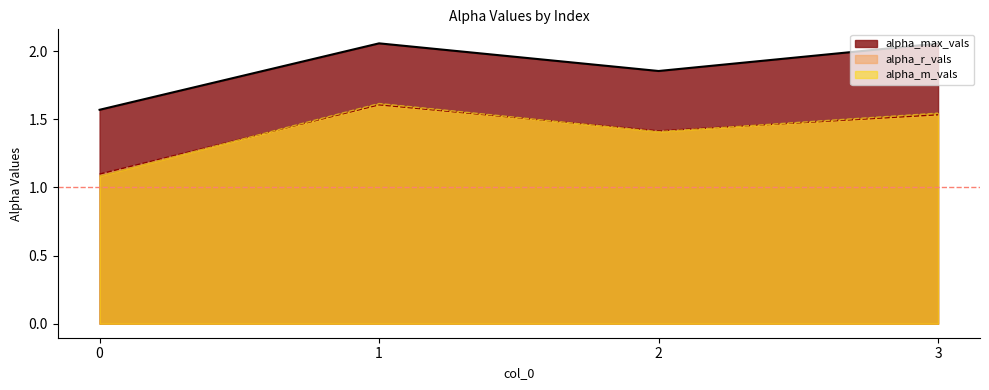

True or false: alpha_r_vals has more than 2 interior local peaks.

False